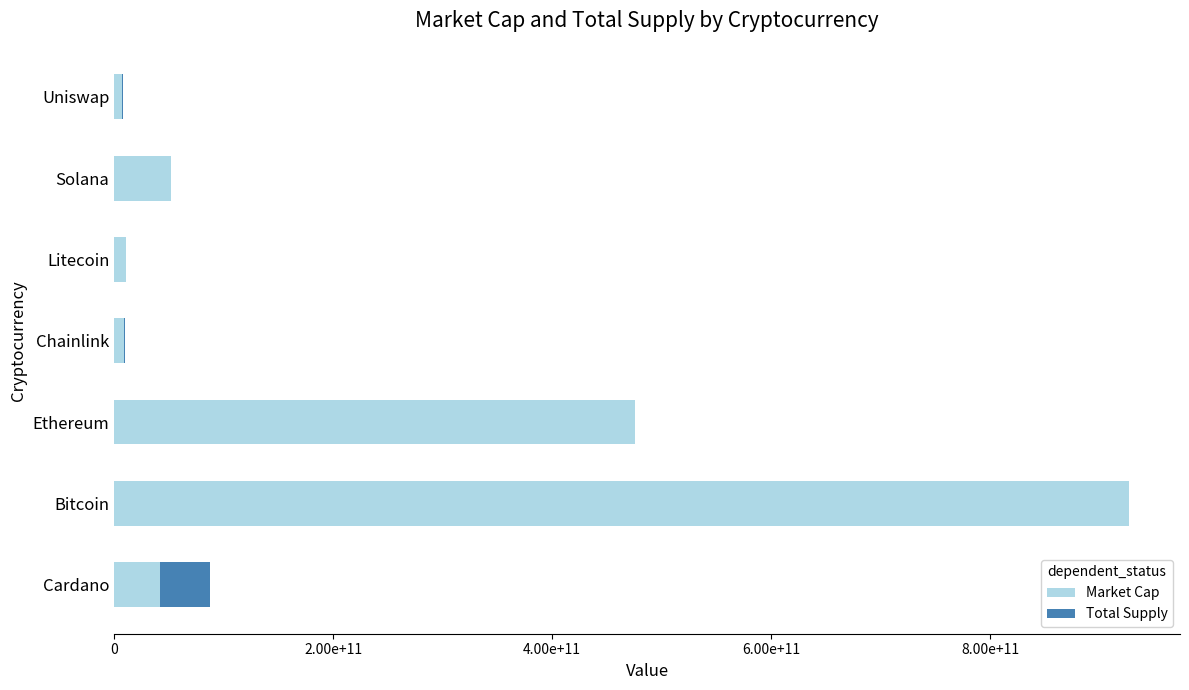

What are all the series names shown in the legend?

Market Cap, Total Supply